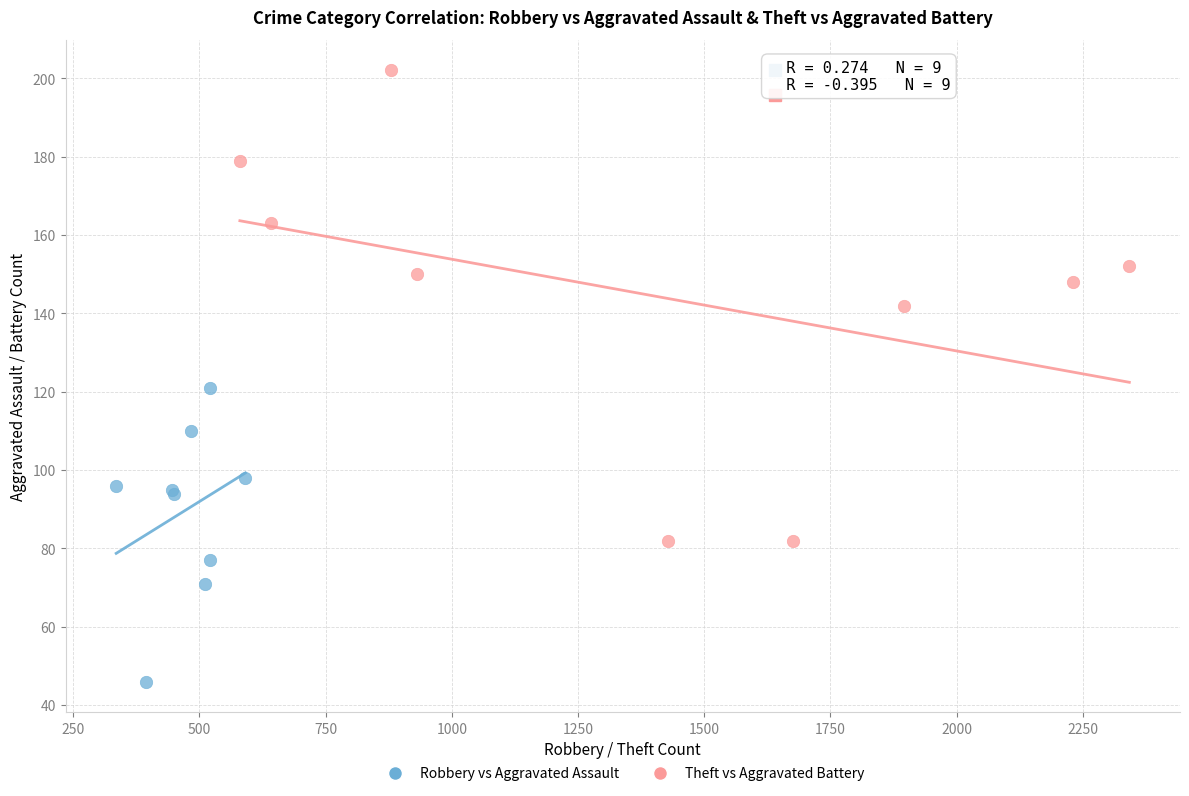

Which series has the largest Y range (max minus min)?

Theft vs Aggravated Battery